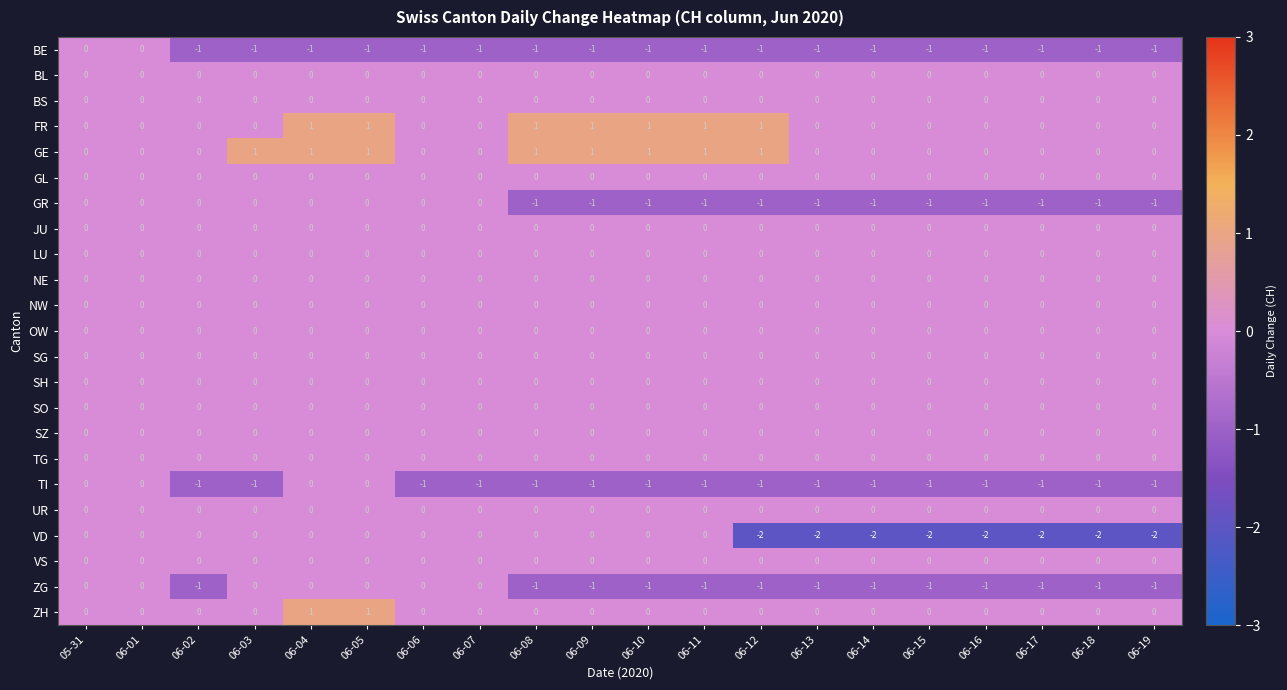

What is the sum of all BE values?

-18